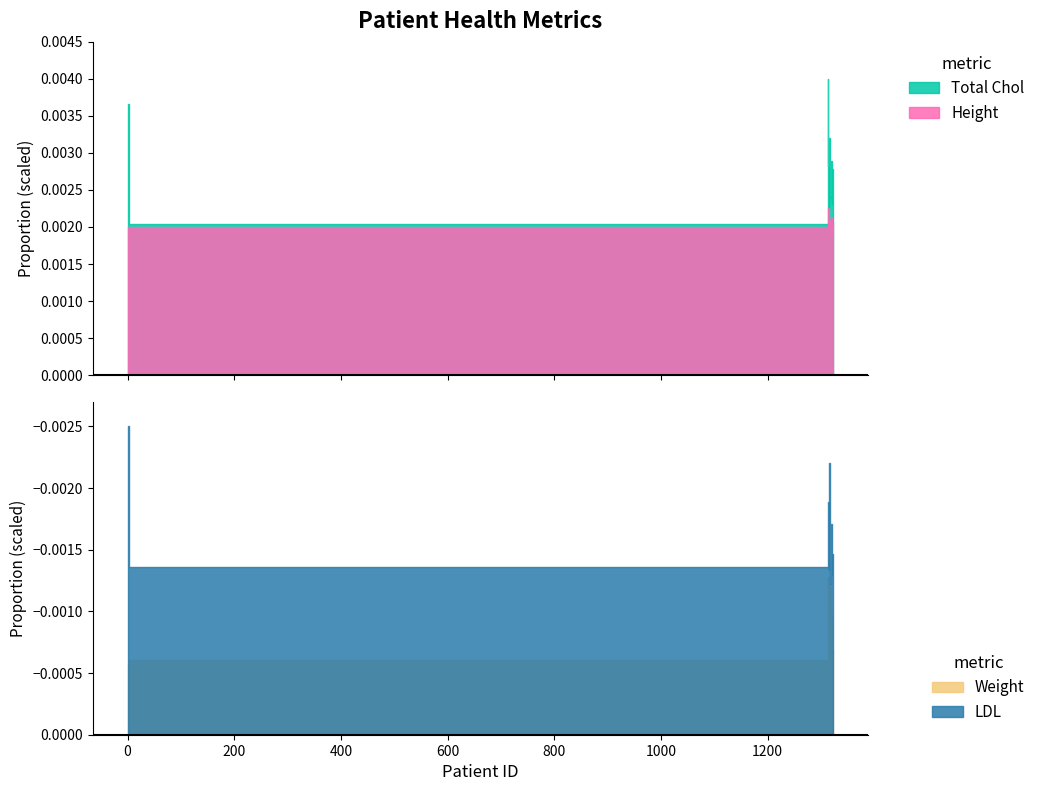

Which series has the largest range (max minus min)?

Total Chol